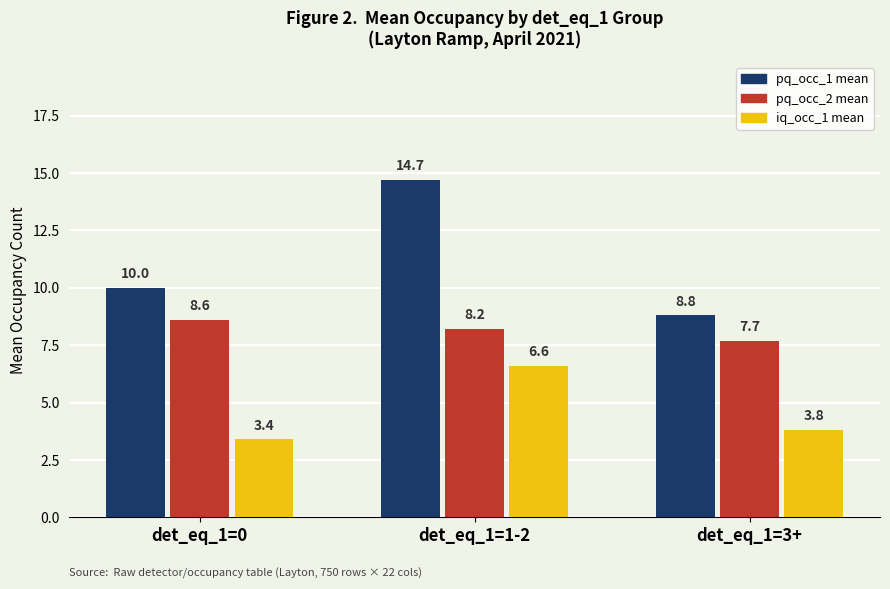

Which series changed the most between det_eq_1=0 and det_eq_1=1-2?

pq_occ_1 mean